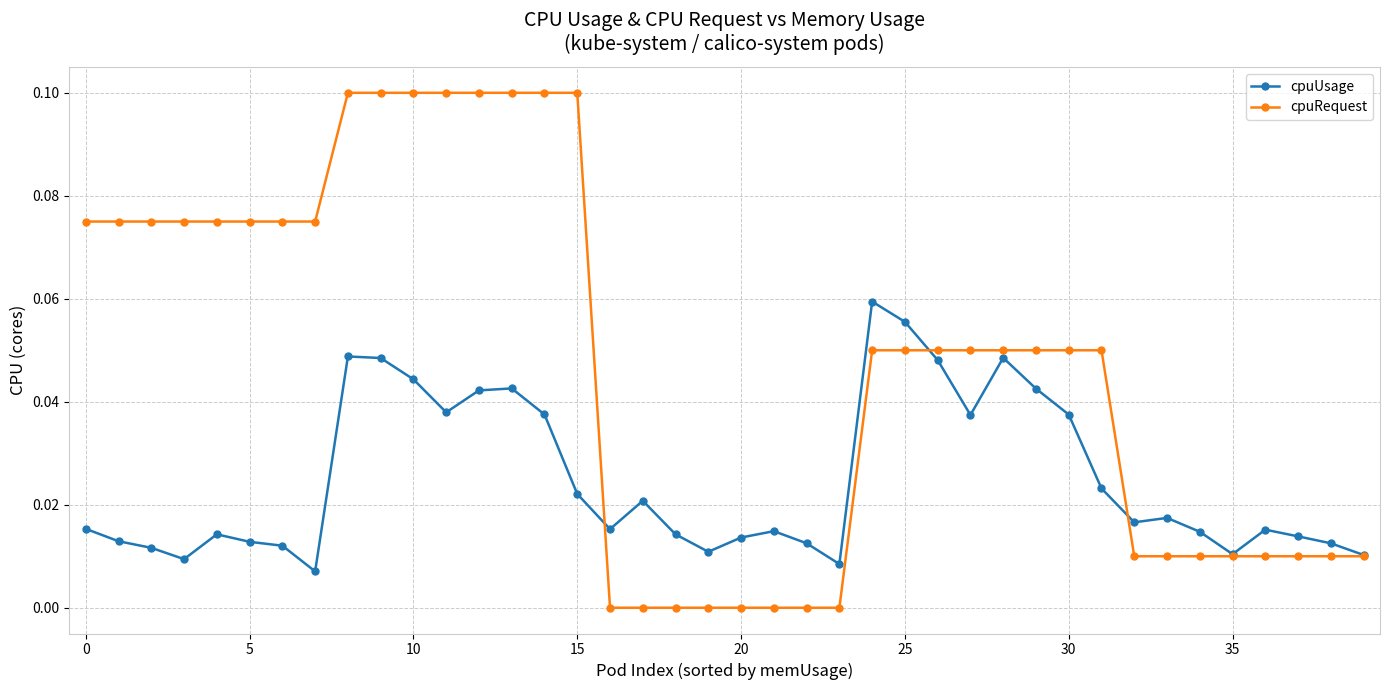

List the series in order of their overall mean, lowest first.

cpuUsage, cpuRequest